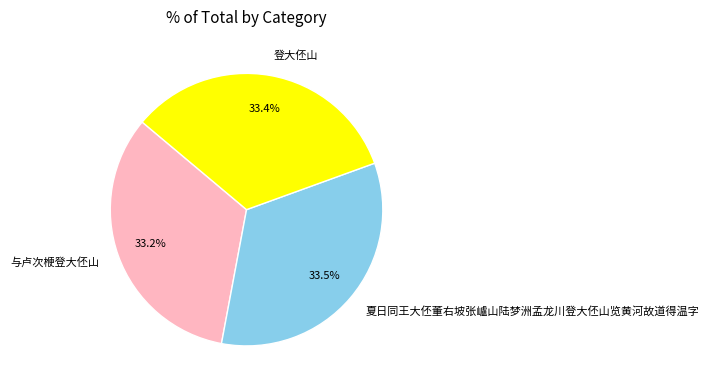

Is there a majority slice in this chart?

No